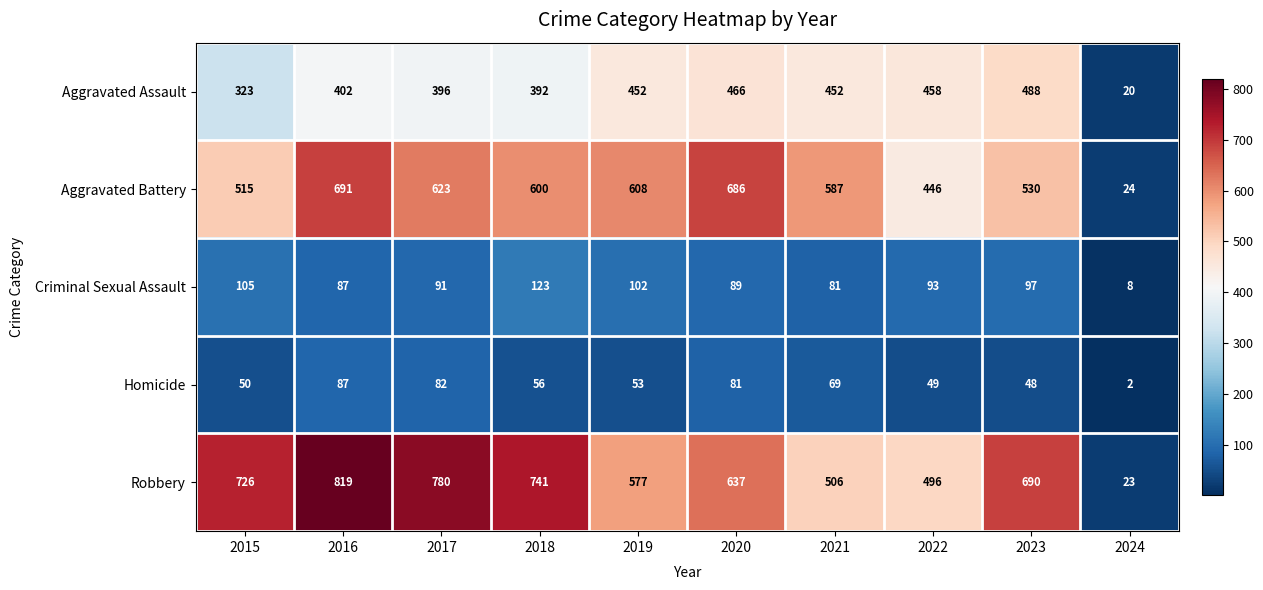

What is the smallest value displayed?

2